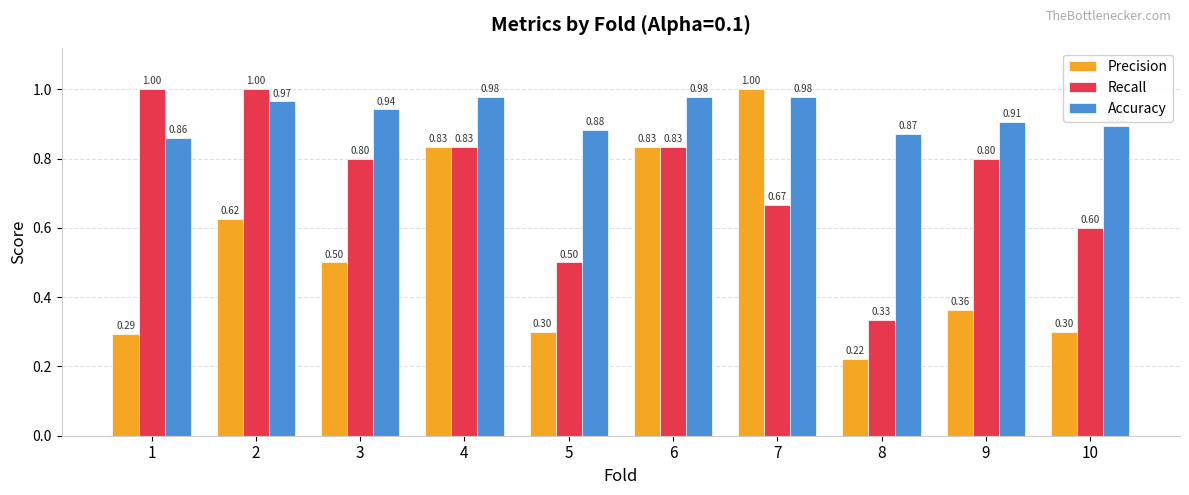

At how many categories does at least one series exceed 0?

10